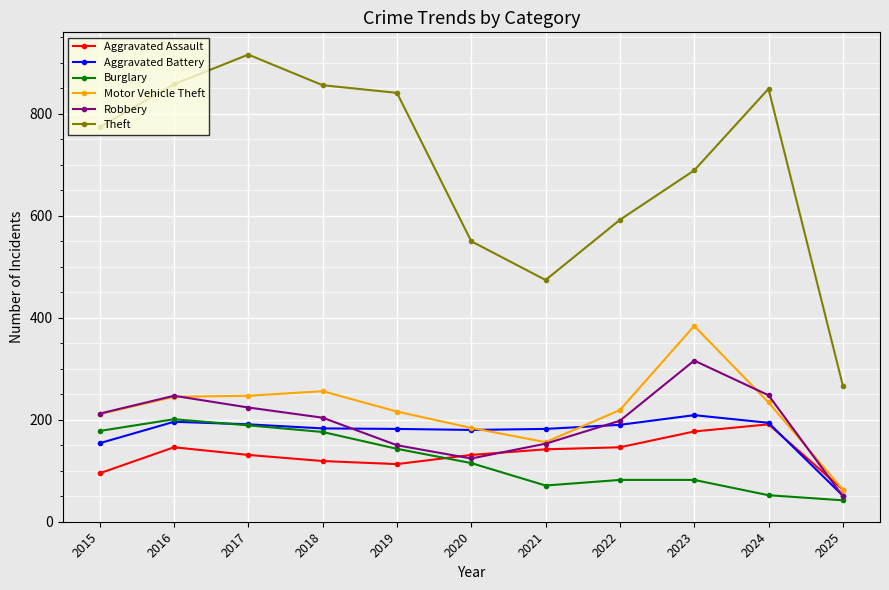

The value of Robbery at 2025 is 50. True or false?

True